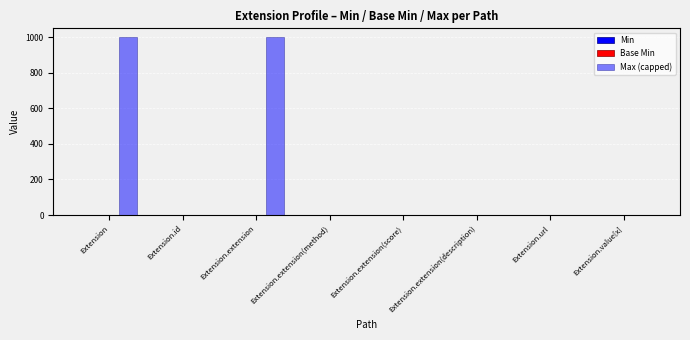

Is it true that Min equals 0 at Extension?

True